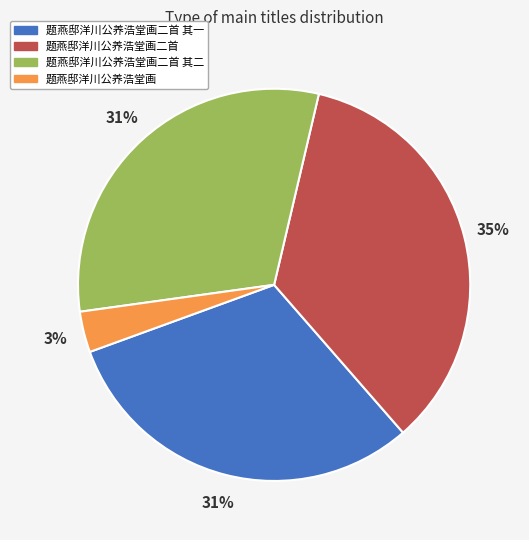

Is there a majority slice in this chart?

No